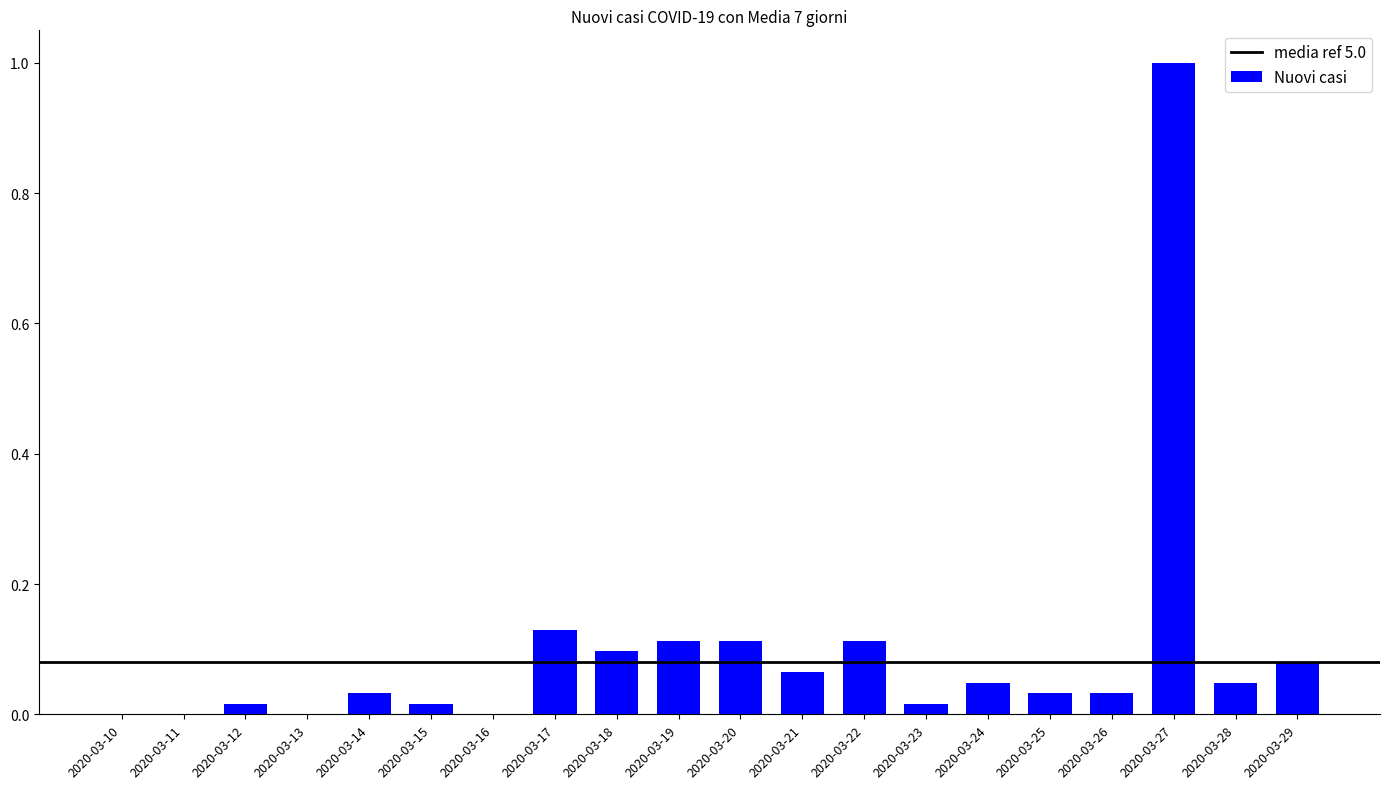

What is the maximum value shown in the chart?

1.0